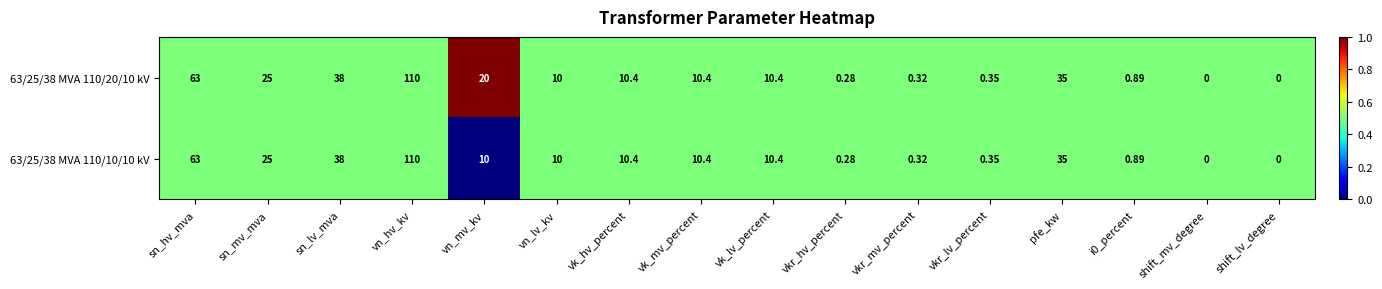

Which category has the highest value in the 63/25/38 MVA 110/20/10 kV series?

vn_hv_kv